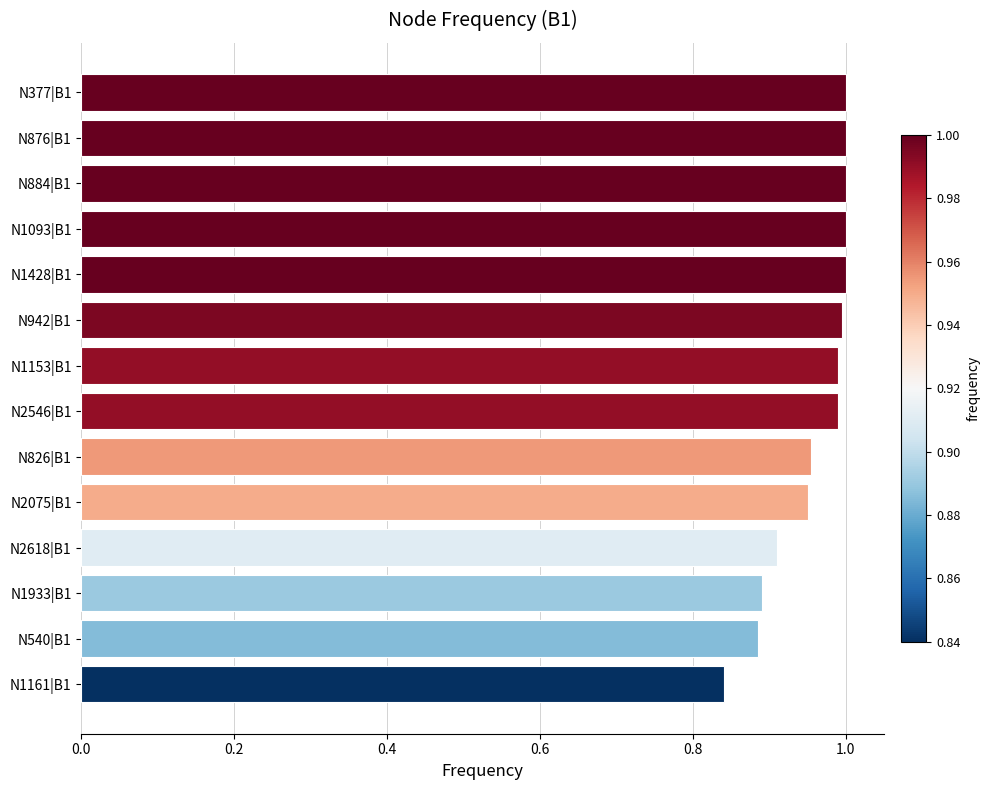

Are the bars grouped side by side (vs. stacked)?

No